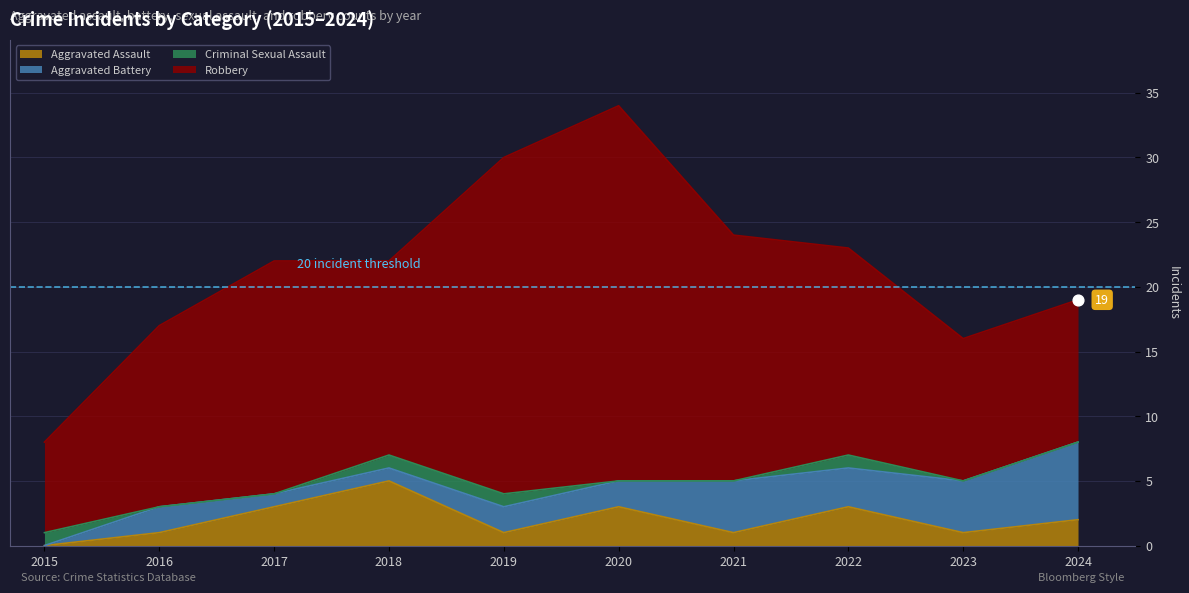

At how many categories does at least one series exceed 11?

7